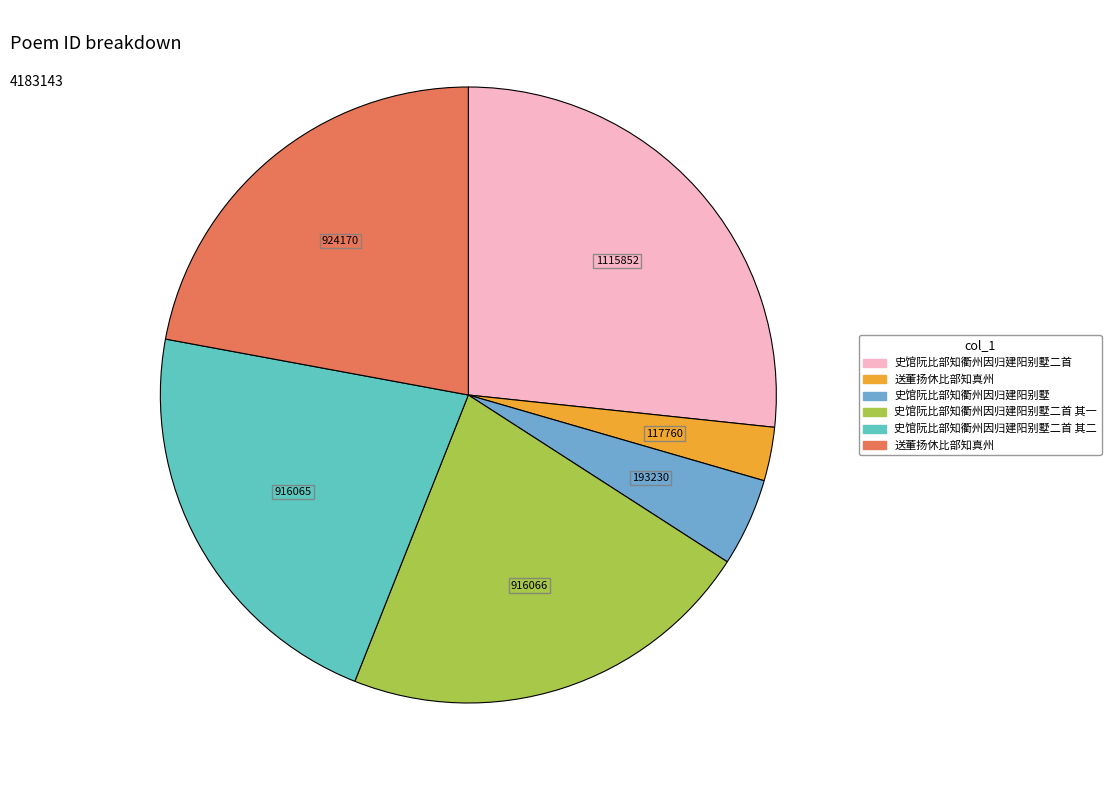

Is there any slice that represents more than half of the pie?

No